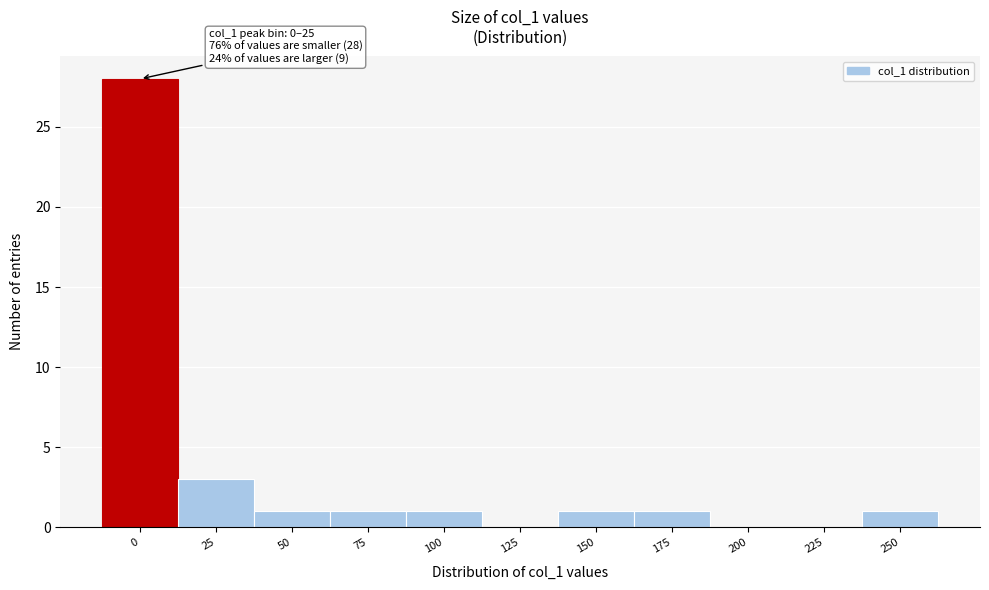

Reading left to right, what are all the values shown in this chart?

0=28	25=3	50=1	75=1	100=1	125=0	150=1	175=1	200=0	225=0	250=1